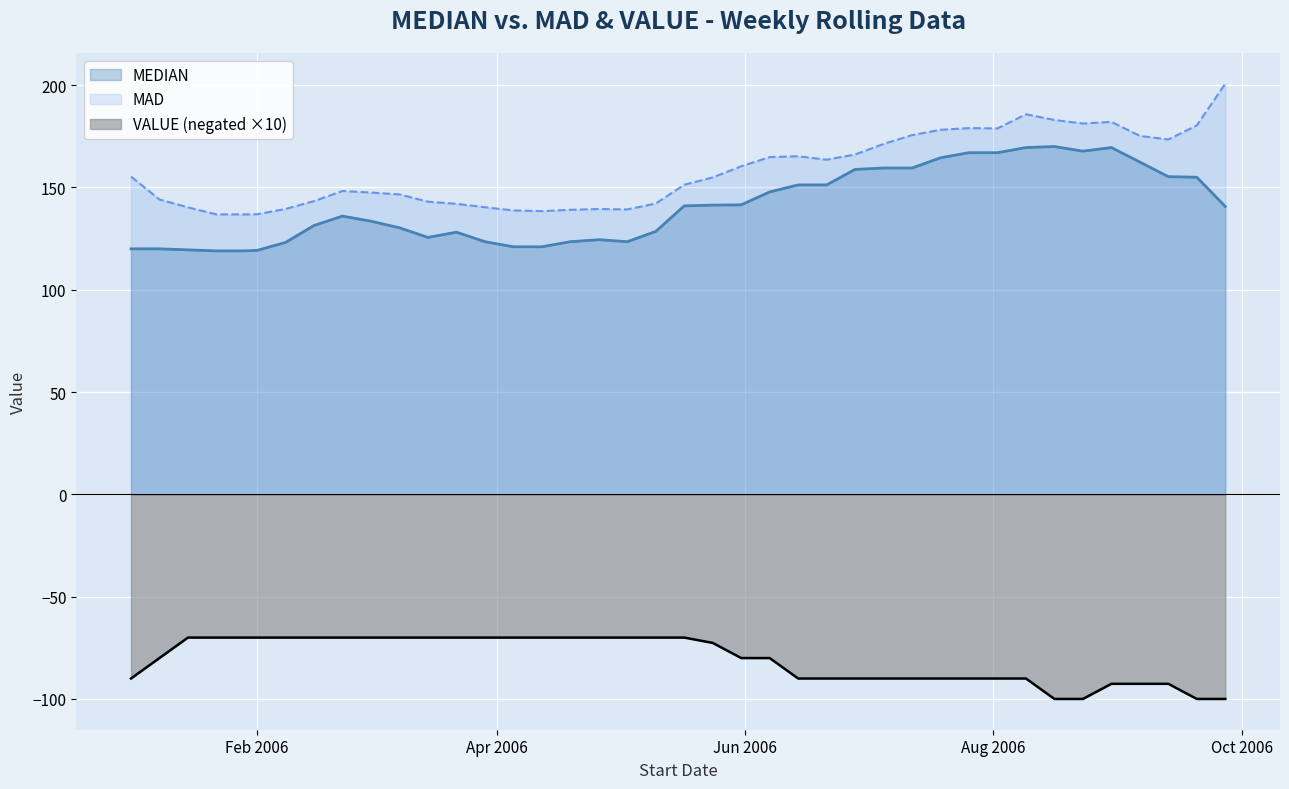

Between 2006-04-05 and 2006-06-21, which series saw the biggest shift?

MEDIAN